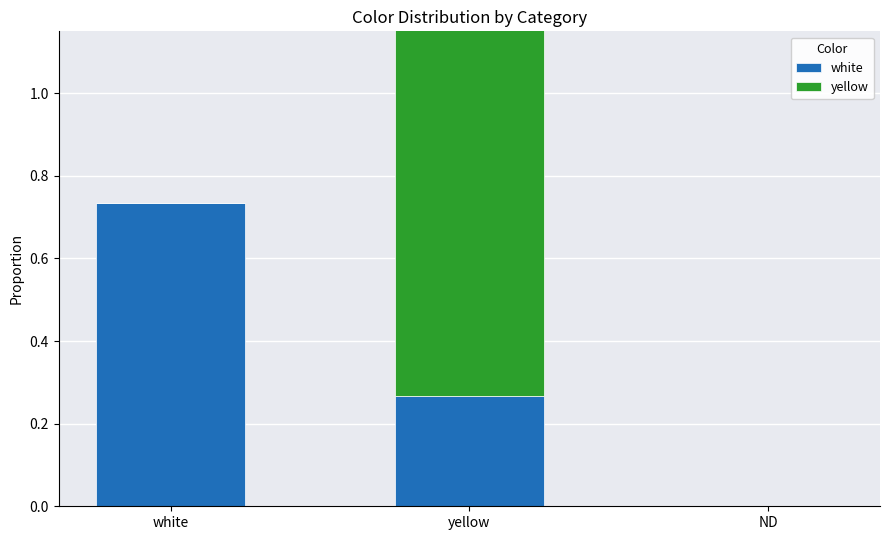

Reading left to right, list all the values displayed in this chart.

white: 0.7	0.3	0.0
yellow: 0.0	1.0	0.0